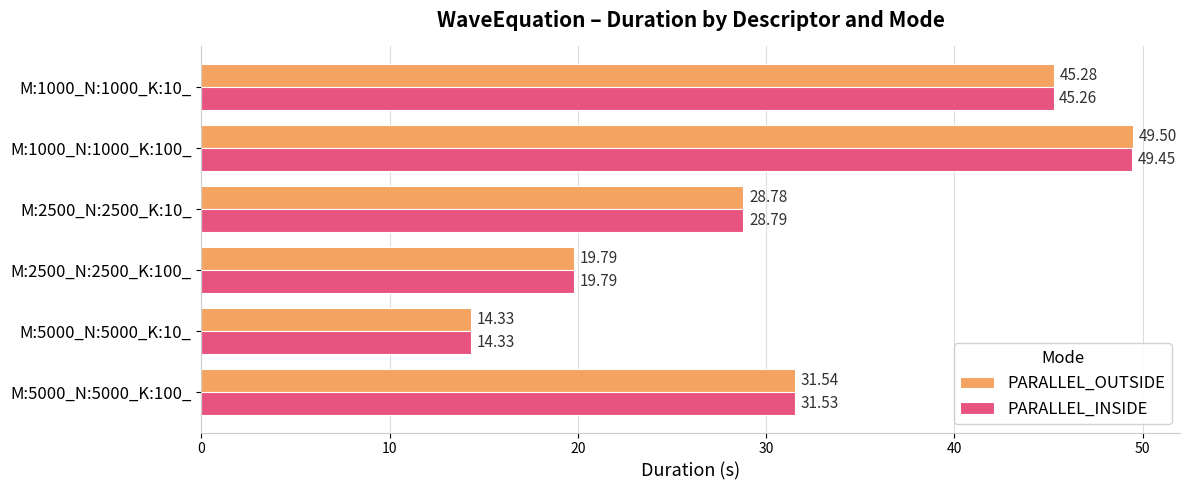

List the series in order of their peak value, highest first.

PARALLEL_OUTSIDE, PARALLEL_INSIDE